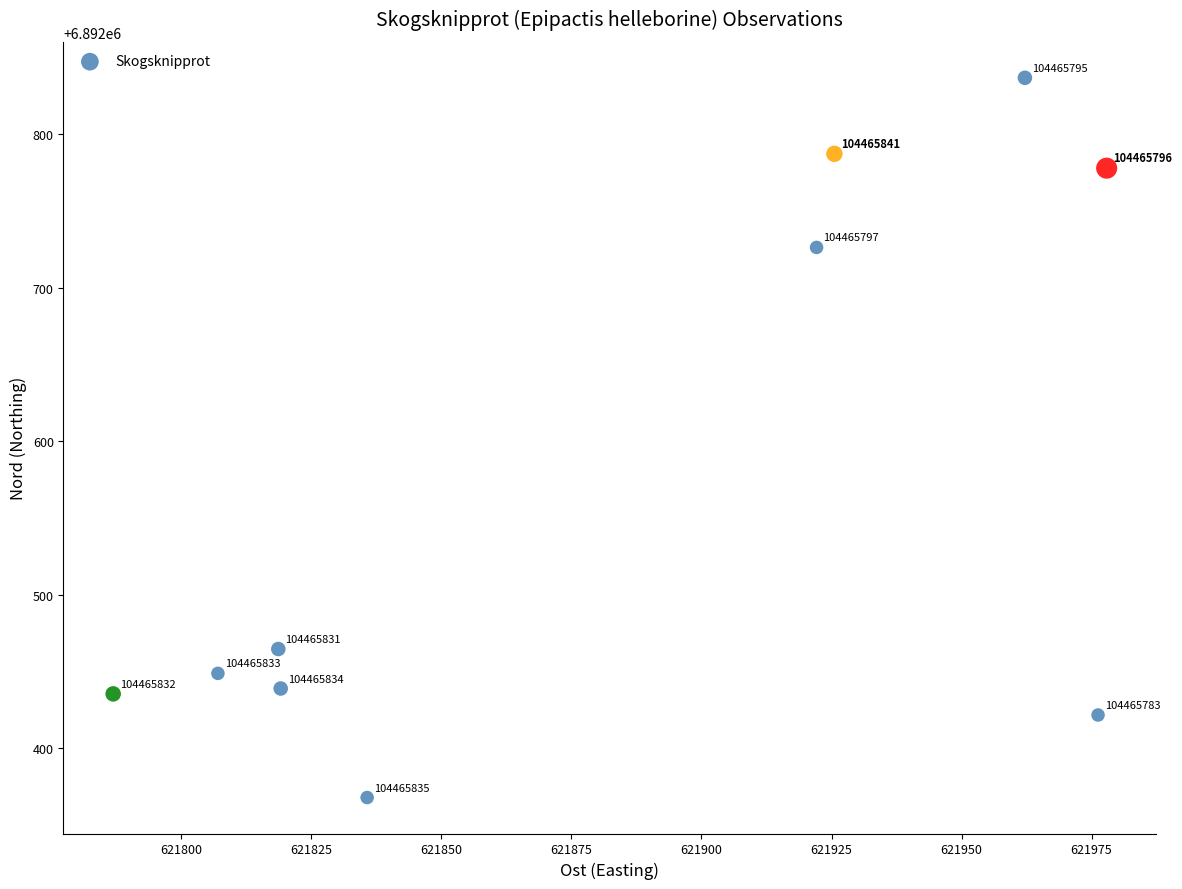

What Y value in the scatter plot is closest to 6892602?

6892726.4